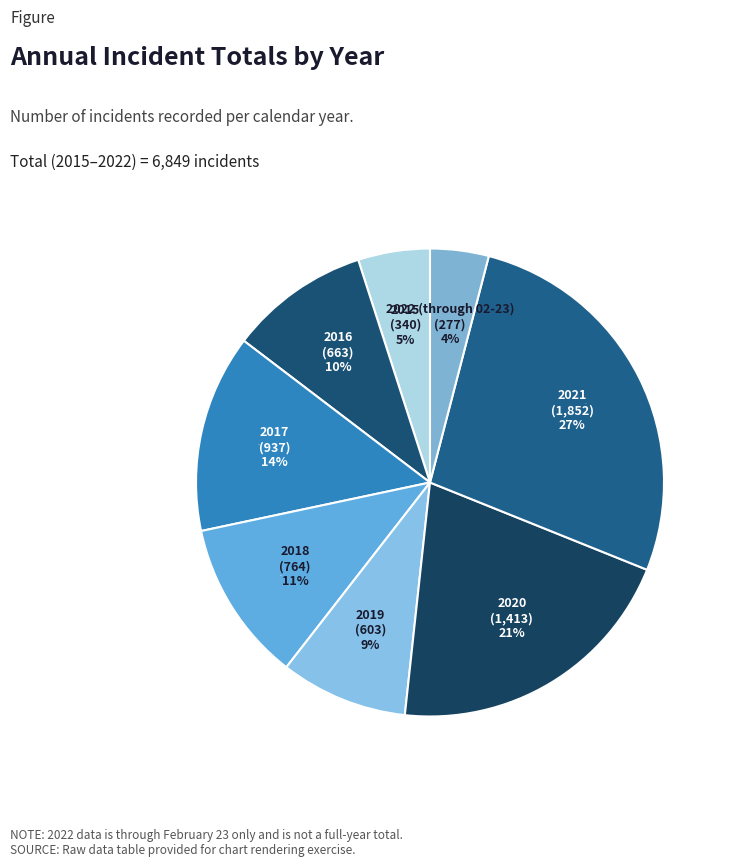

What is the largest slice in the pie chart?

2021